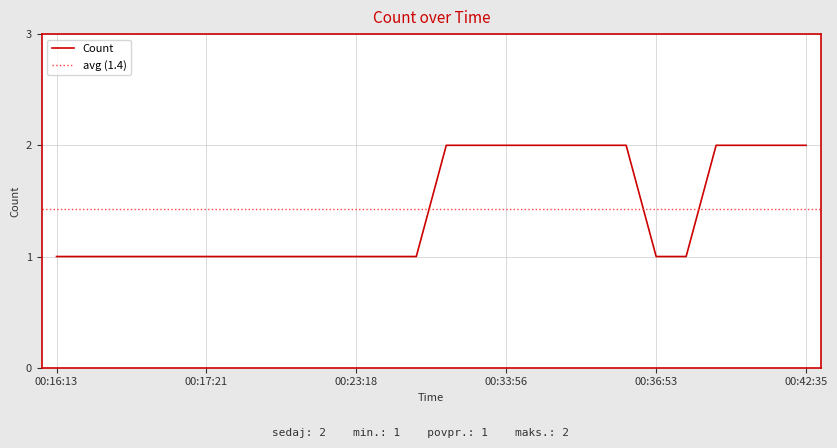

How many lines are shown in the chart?

1